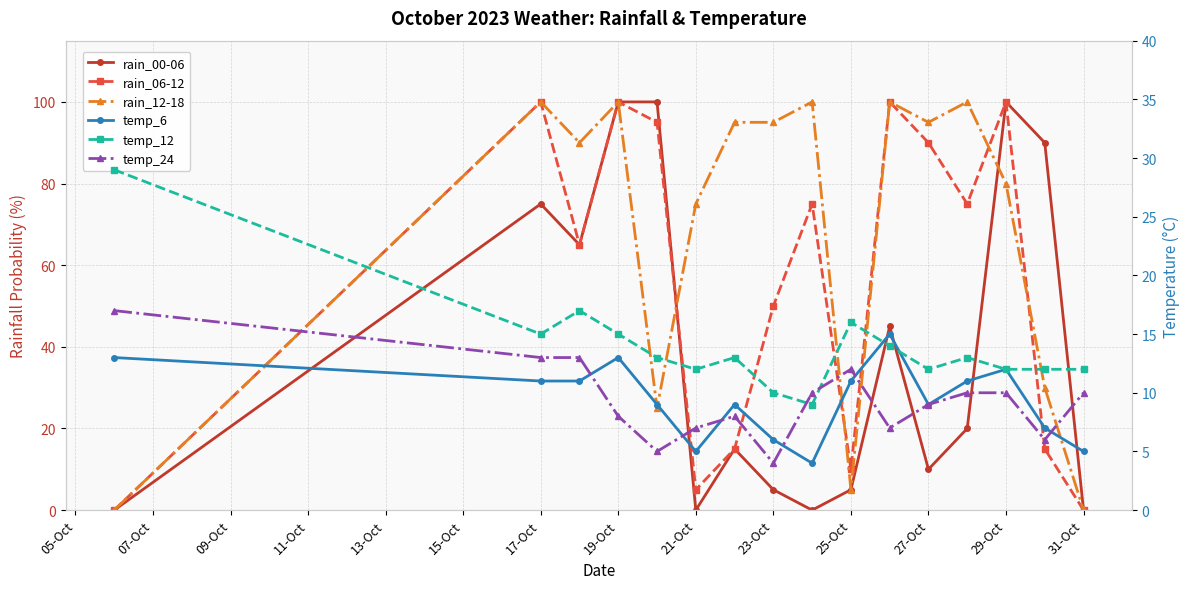

How many distinct data groups are displayed?

6